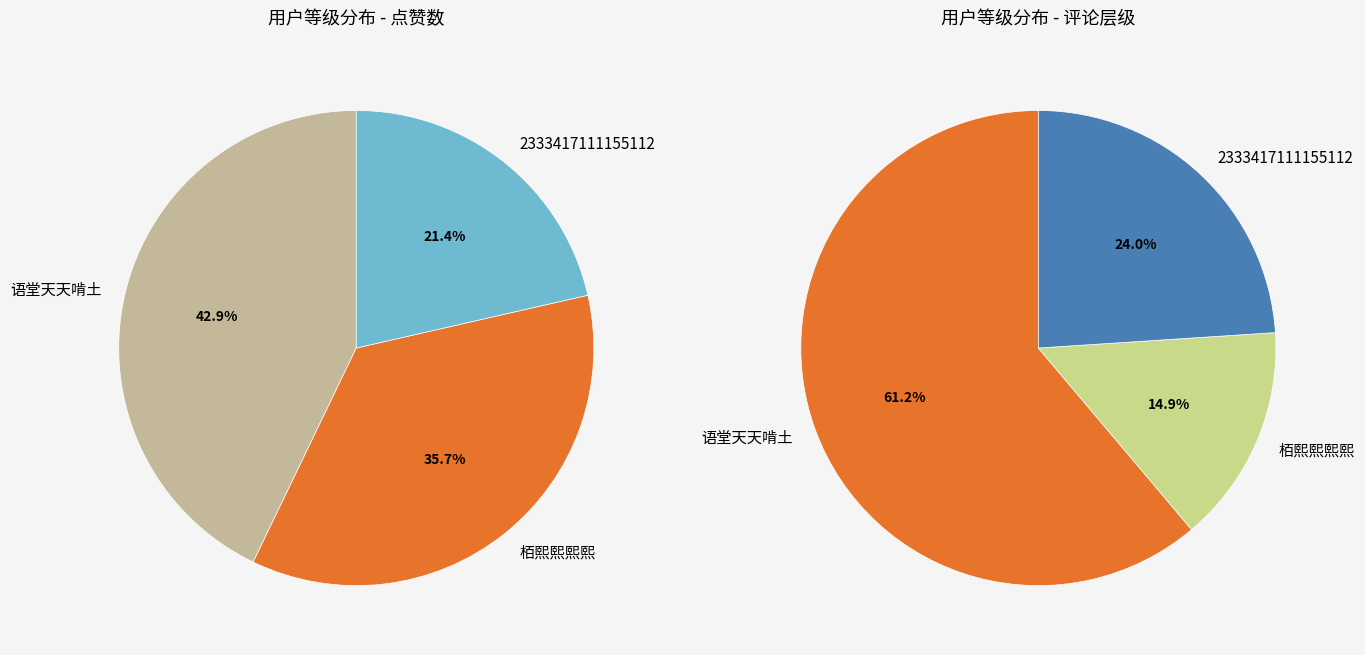

Approximately how many times larger is the value at 语堂天天啃土 compared to 栢熙熙熙熙?

1.2